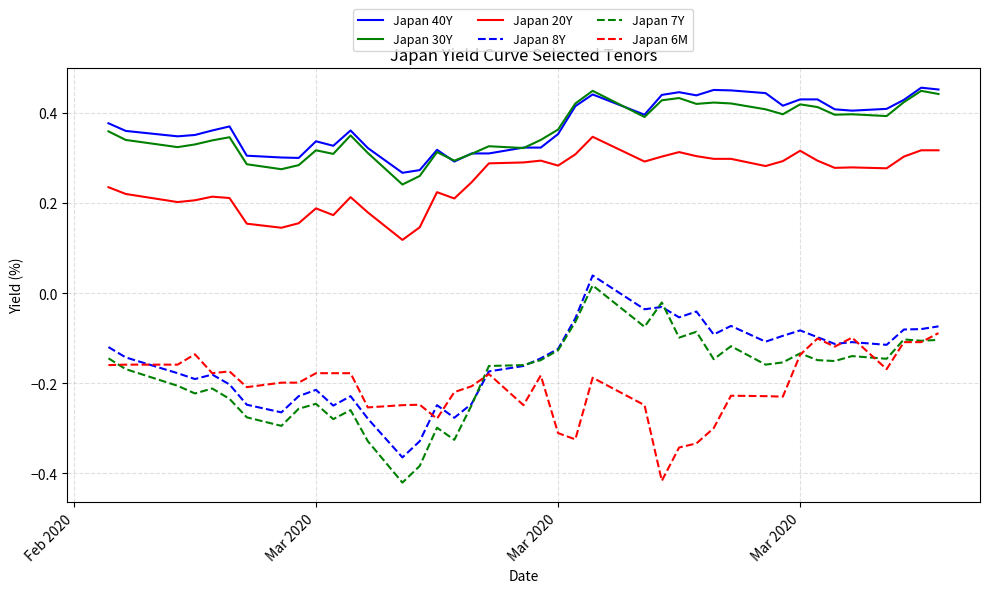

Which series has the largest range (max minus min)?

Japan 7Y